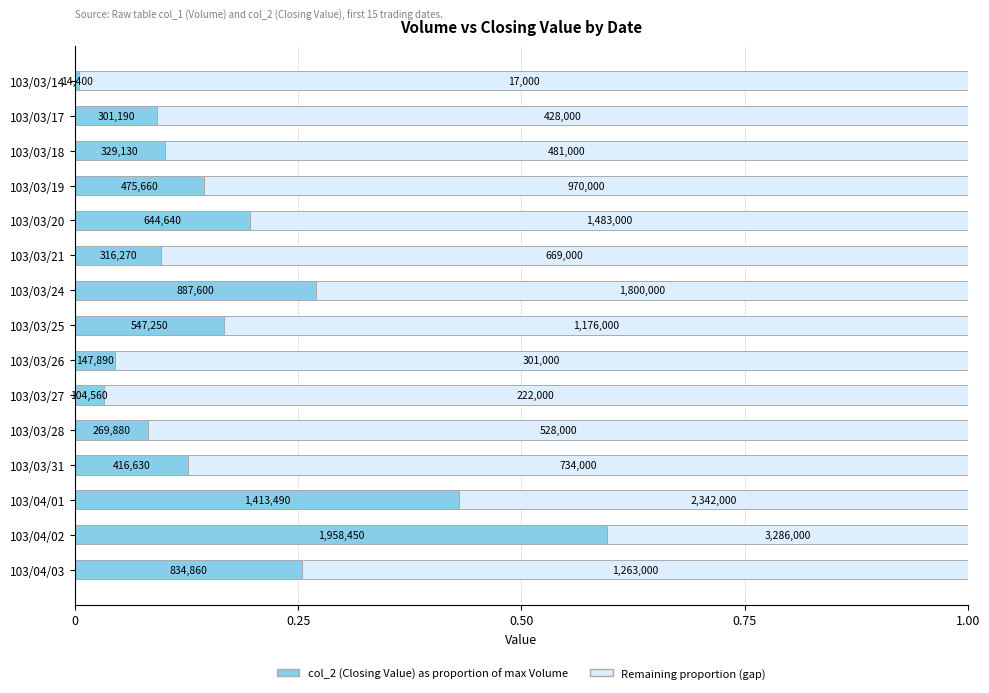

How many series are shown in this chart?

2